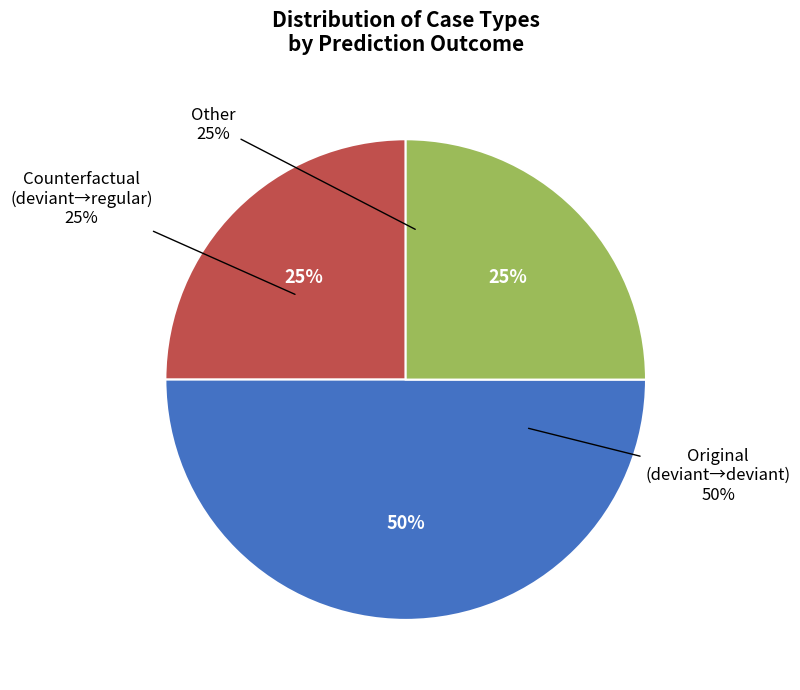

What percentage is the deviant->regular (Counterfactual) slice, to the nearest percent?

25%